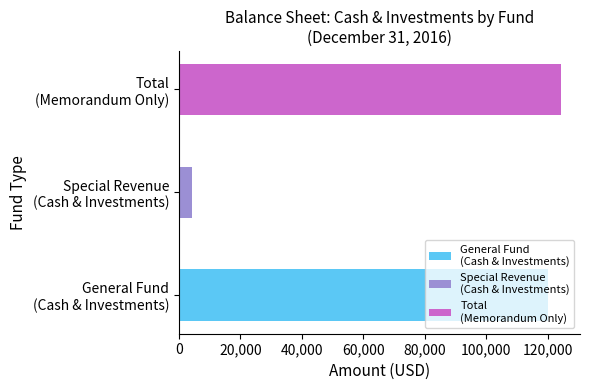

What is the sum of all values?

248482